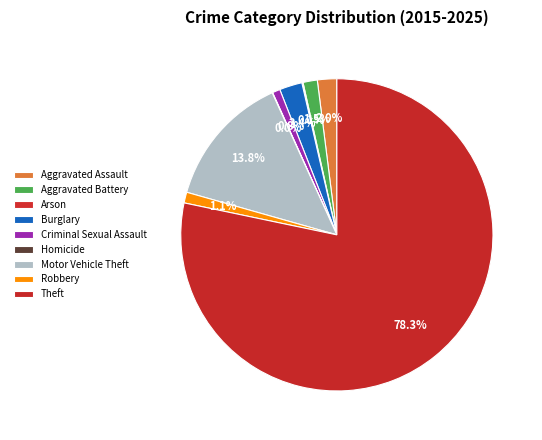

How many slices are in this pie chart?

9